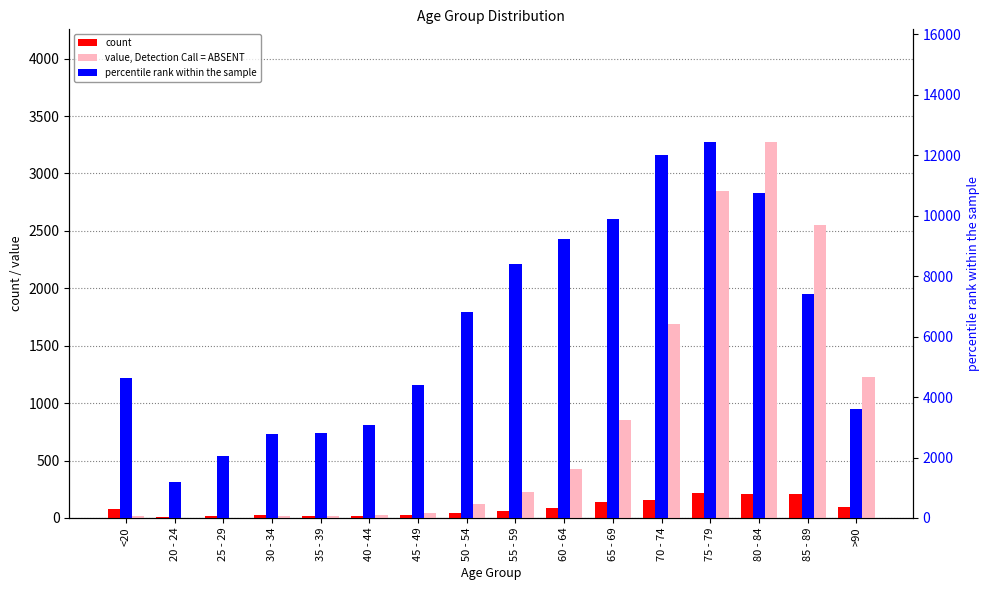

Reading left to right, what are all the values shown in this chart?

count: 77	5	14	27	17	20	23	39	59	84	137	153	220	209	206	93
value, Detection Call = ABSENT: 18	4	3	17	18	24	47	126	227	426	850	1690	2848	3273	2548	1224
percentile rank within the sample: 4641	1191	2038	2765	2814	3078	4396	6803	8400	9236	9883	12018	12434	10764	7417	3604